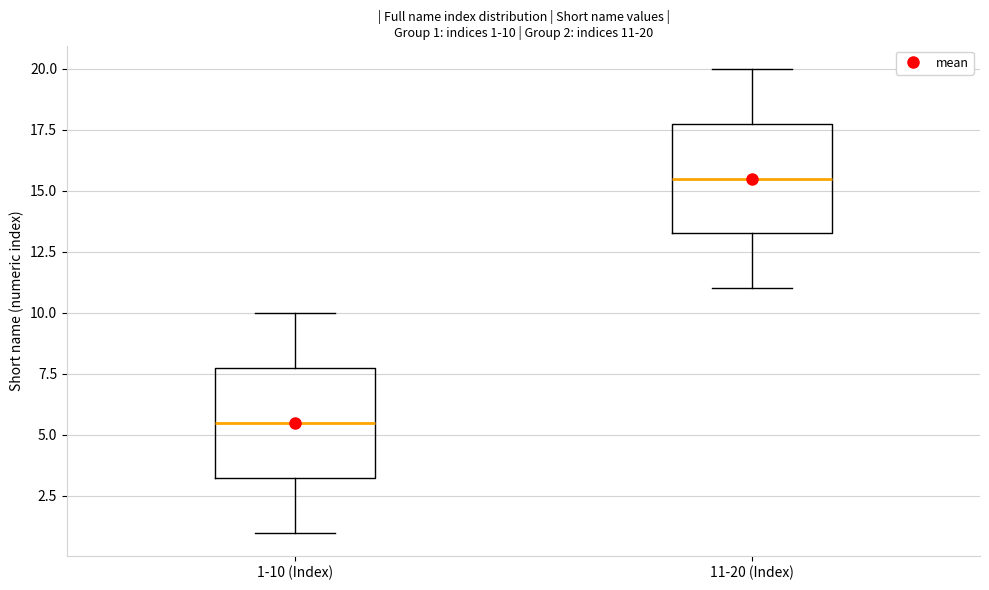

Which box has the lowest median line?

1-10 (Index)